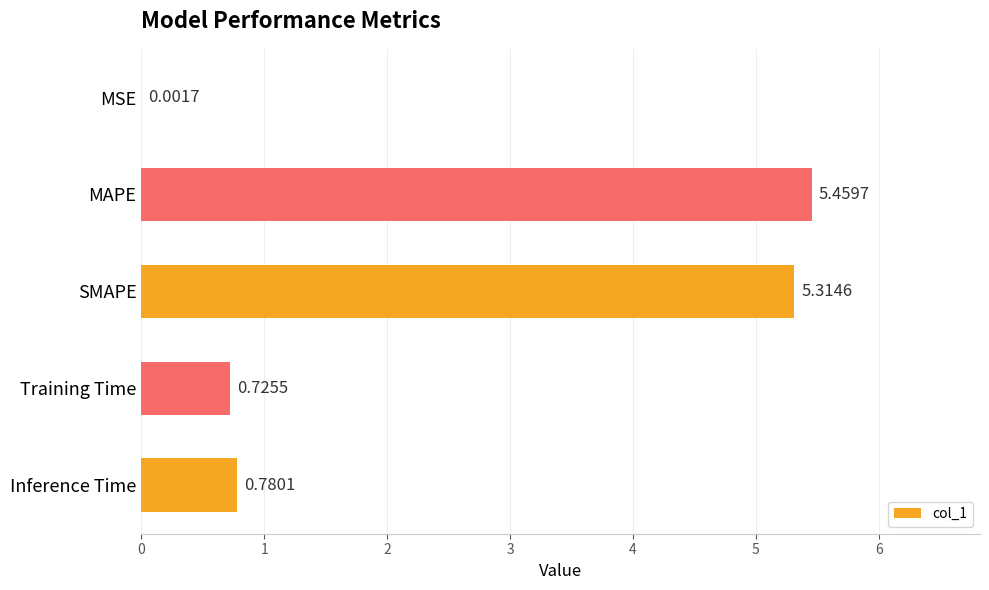

What is the change in value from Training Time to Inference Time?

+0.1